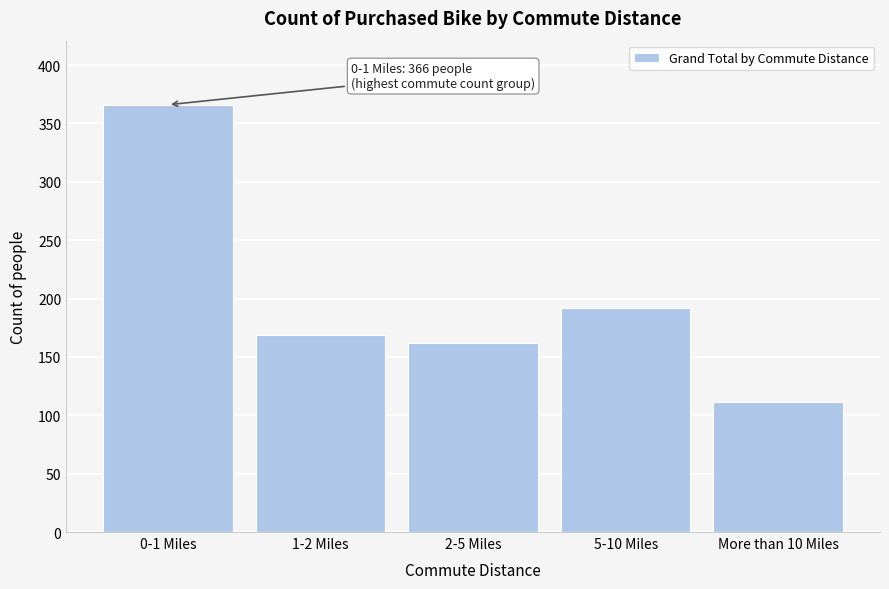

Reading left to right, list all the values displayed in this chart.

366	169	162	192	111